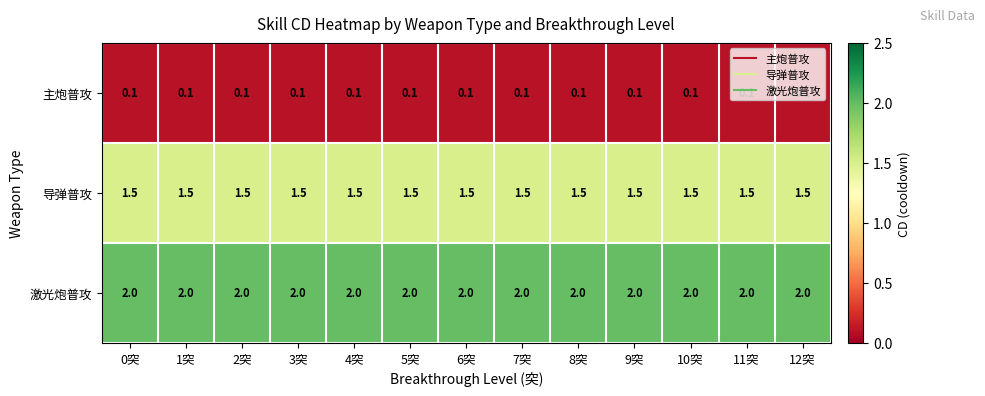

The value of 导弹普攻 at 8突 is 2.6. True or false?

False